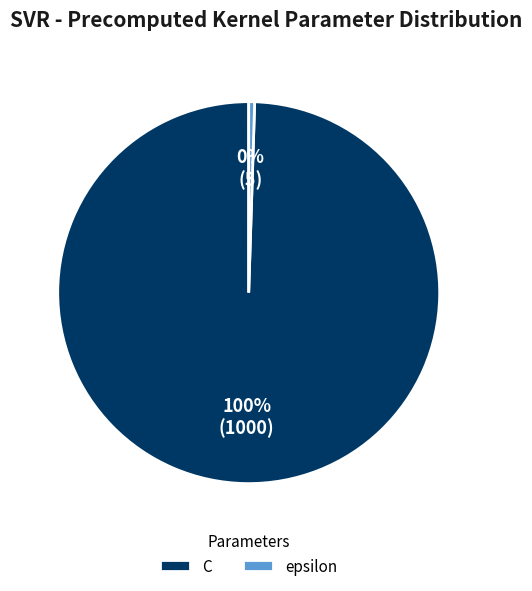

To the nearest percent, what is the average slice percentage?

50%